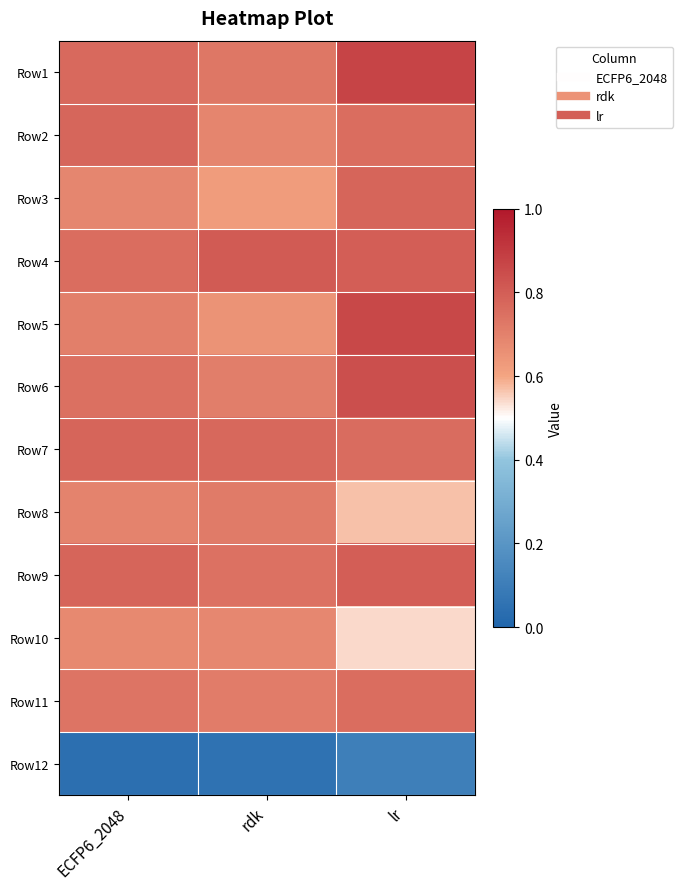

What is the total value across all series at rdk?

7.9